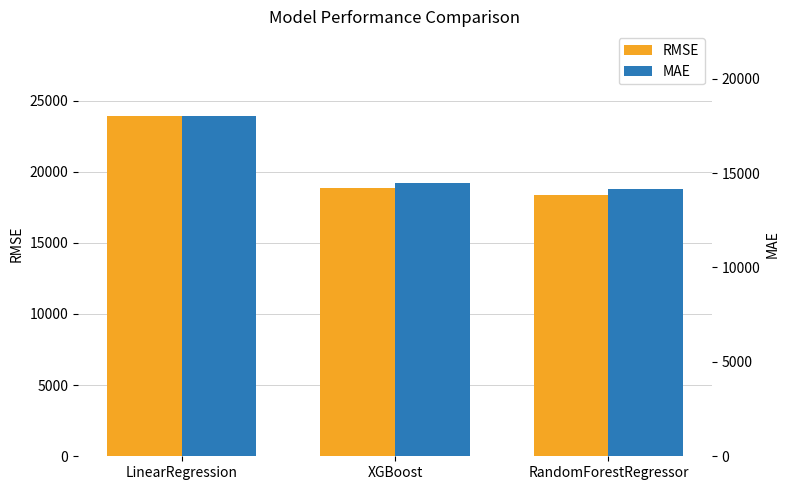

At which category is the sum across all series the highest?

LinearRegression